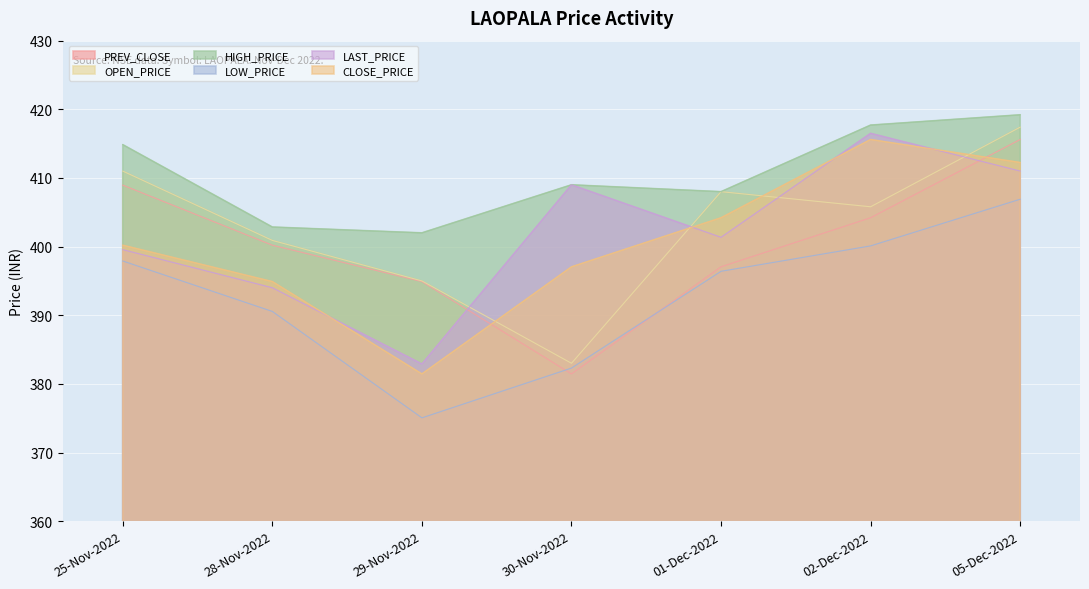

At which category does PREV_CLOSE reach its first local valley?

30-Nov-2022